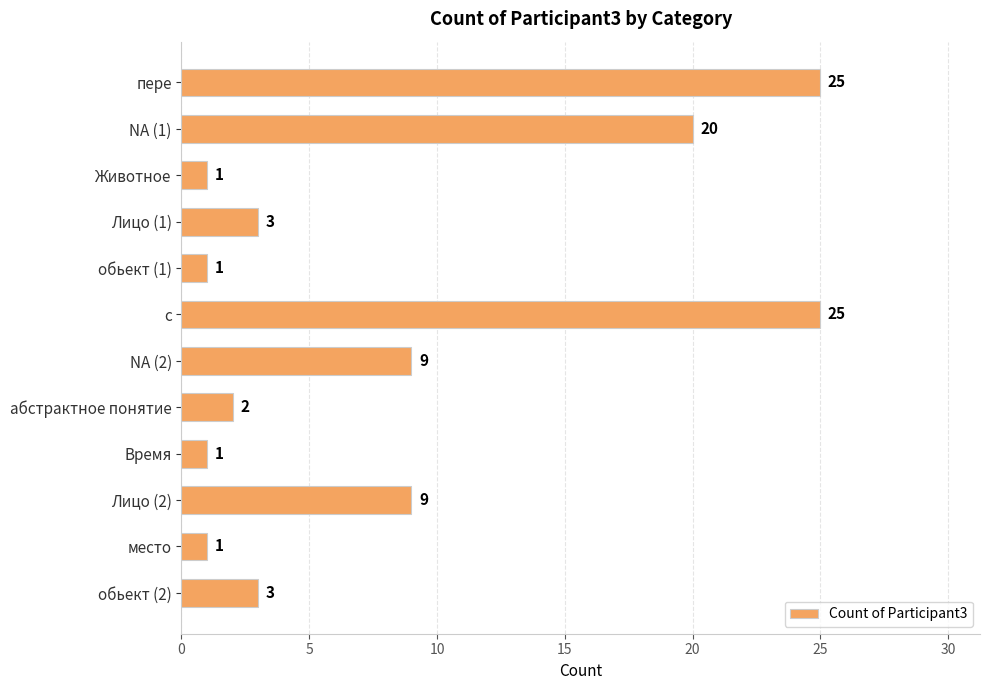

What is the maximum value shown in the chart?

25